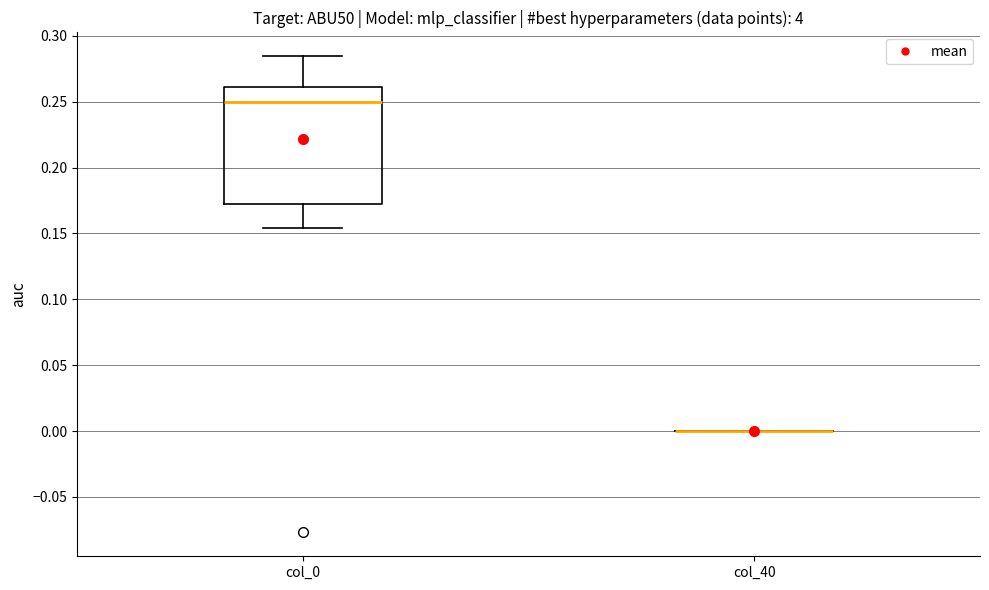

Reading left to right, transcribe this box plot: for each box, give where its median line is, the range the box spans, and where its two whiskers end, as read against the y-axis. The values are not printed on the chart, so give them approximately, as read against the axis.

col_0: median 0.250, box 0.170 to 0.260, whiskers 0.155 to 0.285
col_40: box collapsed to a line at 0.000, whiskers 0.000 to 0.000